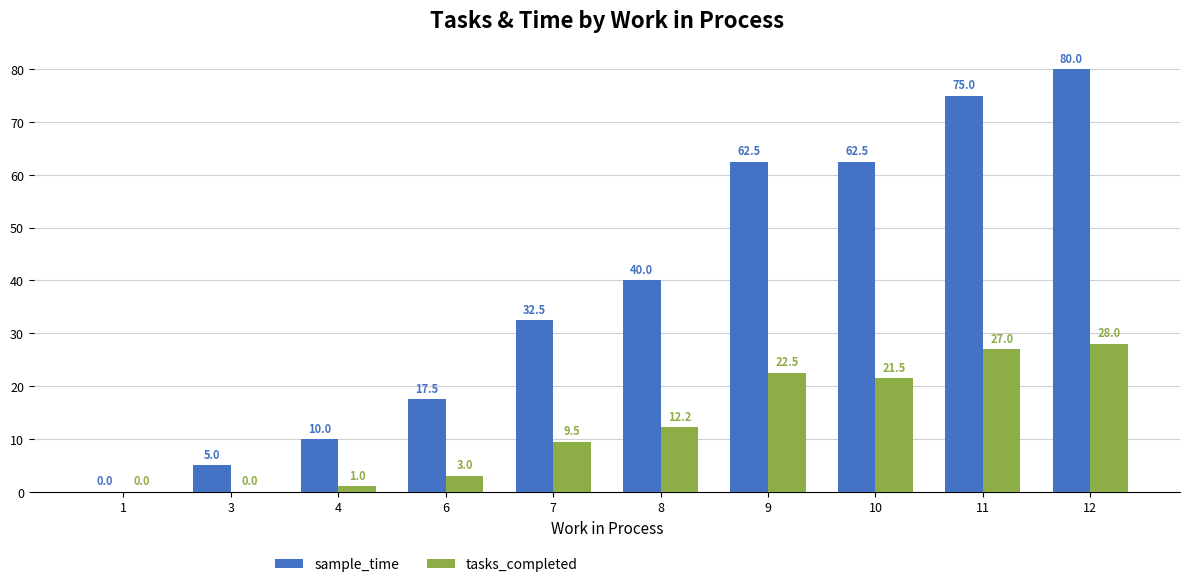

What is the total value across all series at 3?

5.0